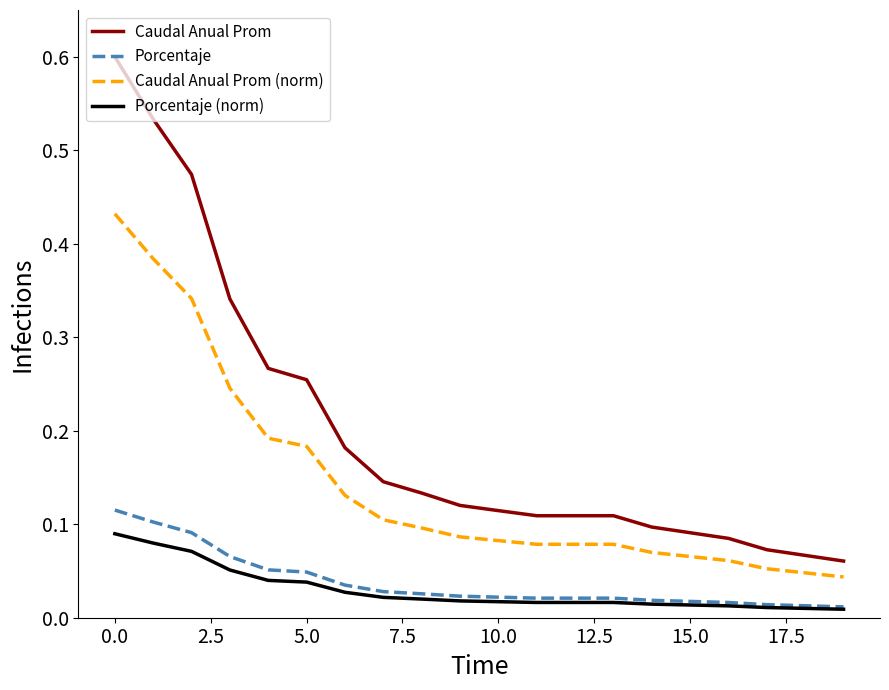

Which series has the largest total across all categories?

Caudal Anual Prom